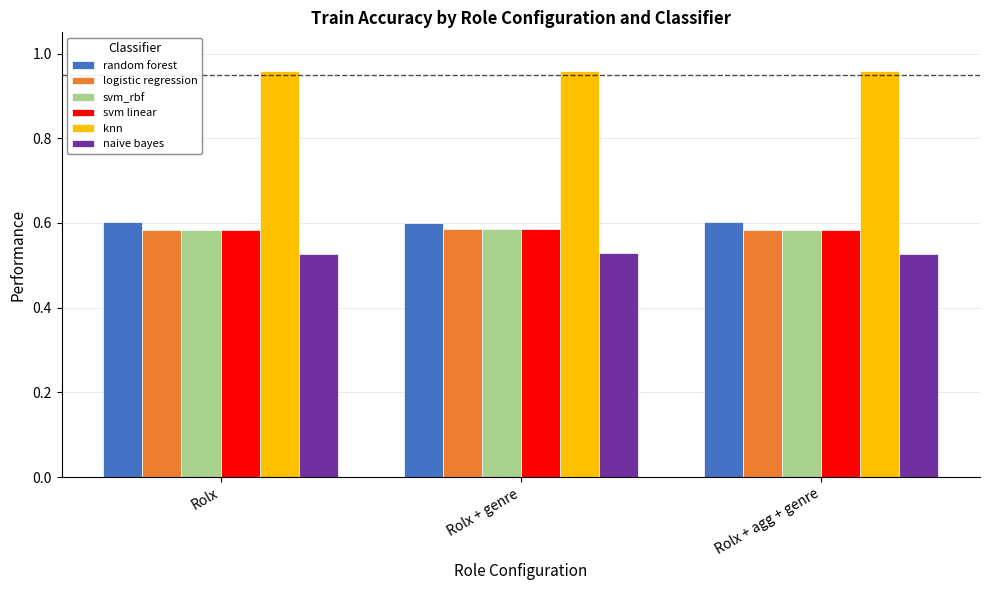

True or false: svm linear has a value of 0.2 at Rolx + agg + genre.

False